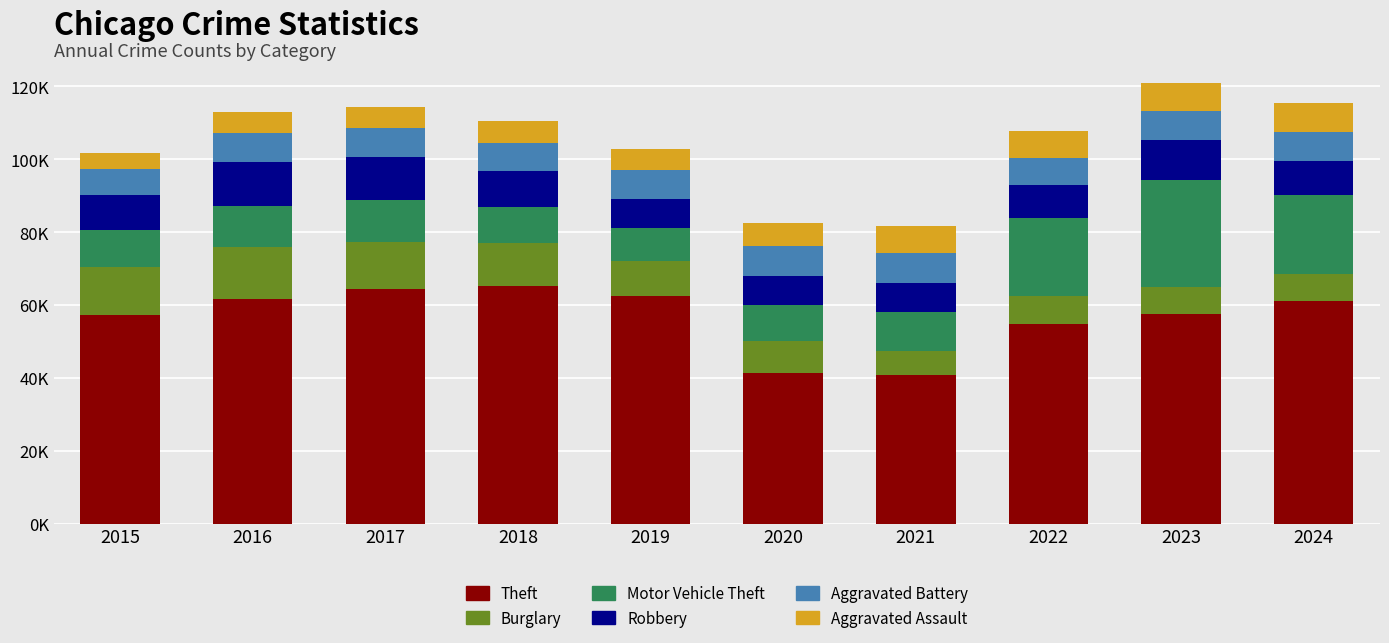

Which series has the largest total across all categories?

Theft